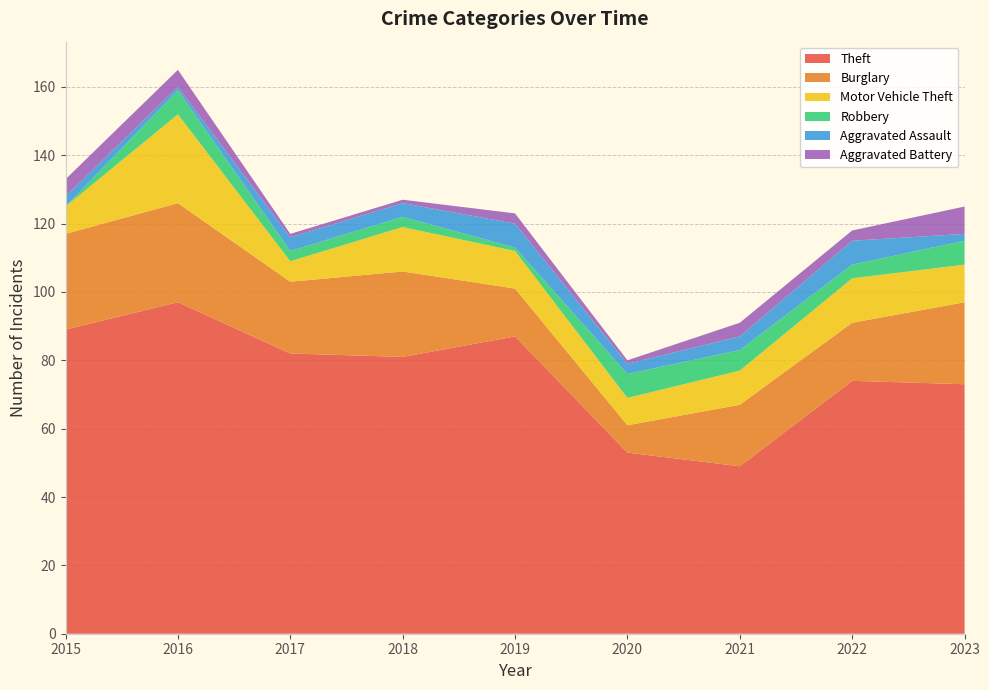

Reading right to left, extract all data points from this chart.

Theft: 2023=73	2022=74	2021=49	2020=53	2019=87	2018=81	2017=82	2016=97	2015=89
Burglary: 2023=24	2022=17	2021=18	2020=8	2019=14	2018=25	2017=21	2016=29	2015=28
Motor Vehicle Theft: 2023=11	2022=13	2021=10	2020=8	2019=11	2018=13	2017=6	2016=26	2015=8
Robbery: 2023=7	2022=4	2021=6	2020=7	2019=1	2018=3	2017=3	2016=7	2015=0
Aggravated Assault: 2023=2	2022=7	2021=4	2020=3	2019=7	2018=4	2017=4	2016=1	2015=3
Aggravated Battery: 2023=8	2022=3	2021=4	2020=1	2019=3	2018=1	2017=1	2016=5	2015=5